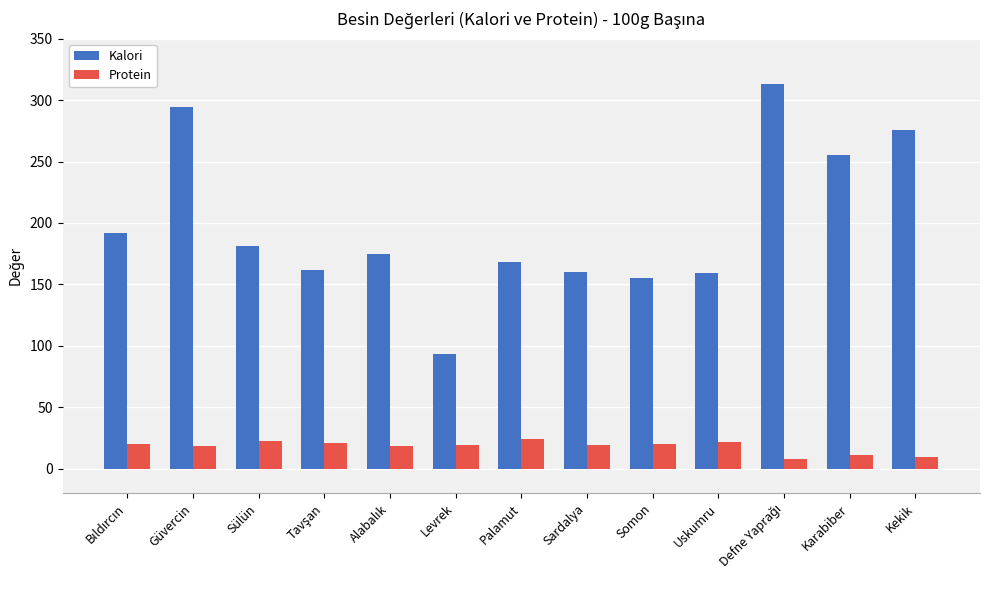

Is it true that Kalori equals 105.3 at Sardalya?

False